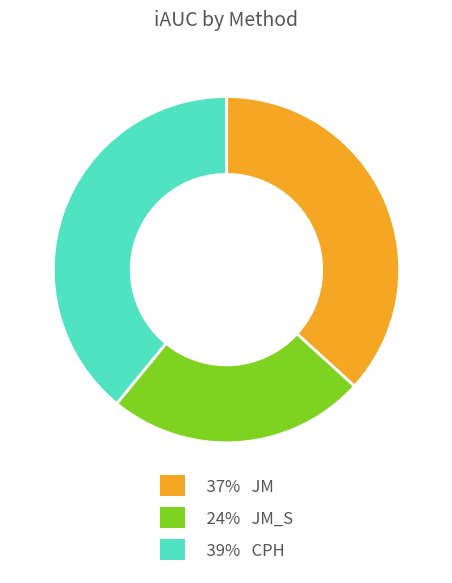

Is there any slice that represents more than half of the pie?

No